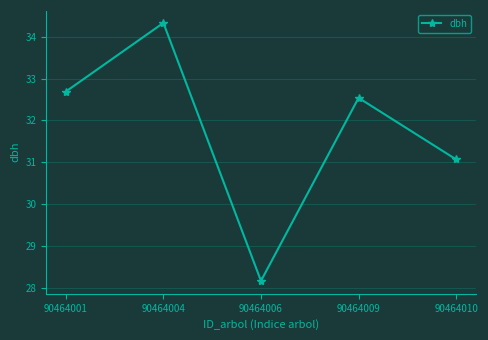

Count the number of data series in this chart.

1